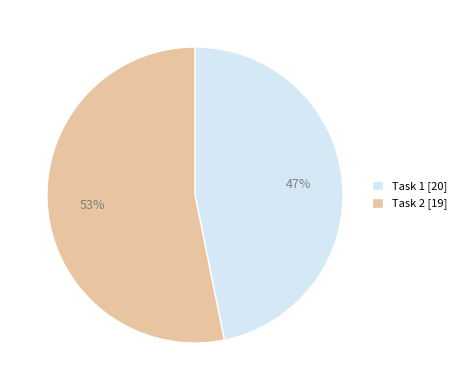

Is it true that Task 2 is 62% of the pie?

False